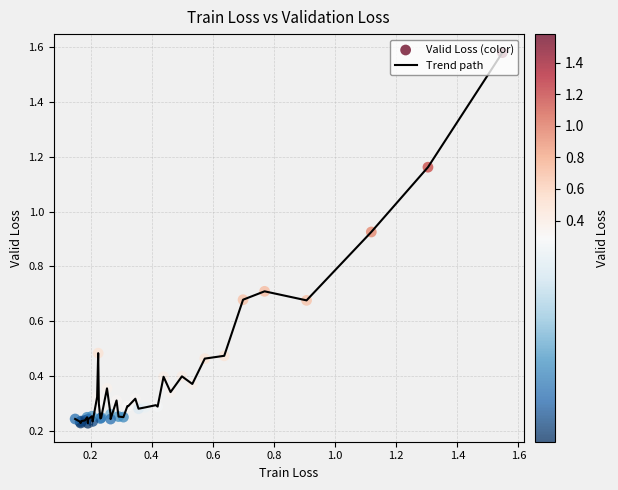

What is the difference between the maximum and minimum values?

1.4